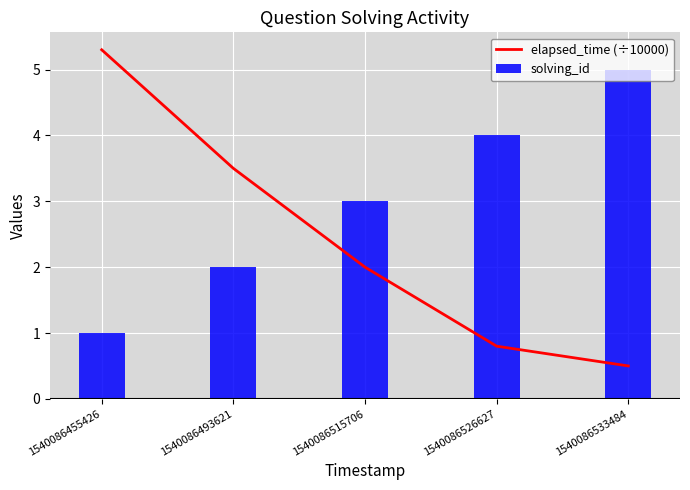

Read the solving_id value at 1540086526627.

4